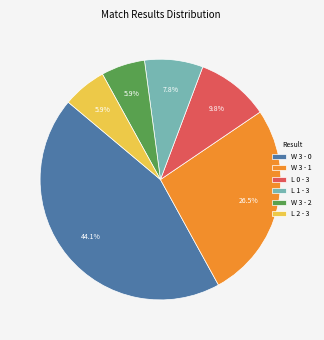

What is the largest slice in the pie chart?

W 3 - 0